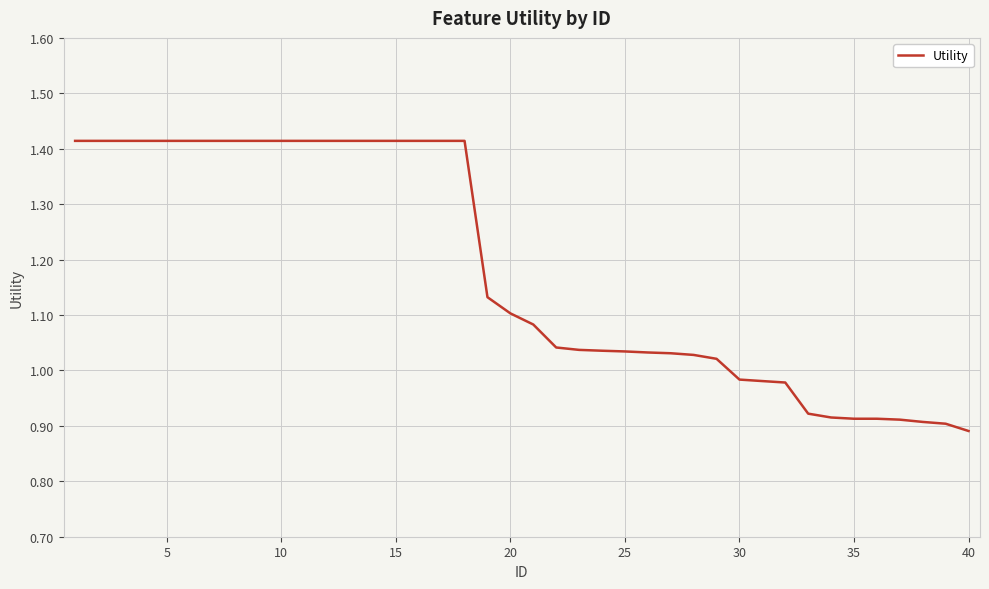

How many categories are shown in the chart?

40